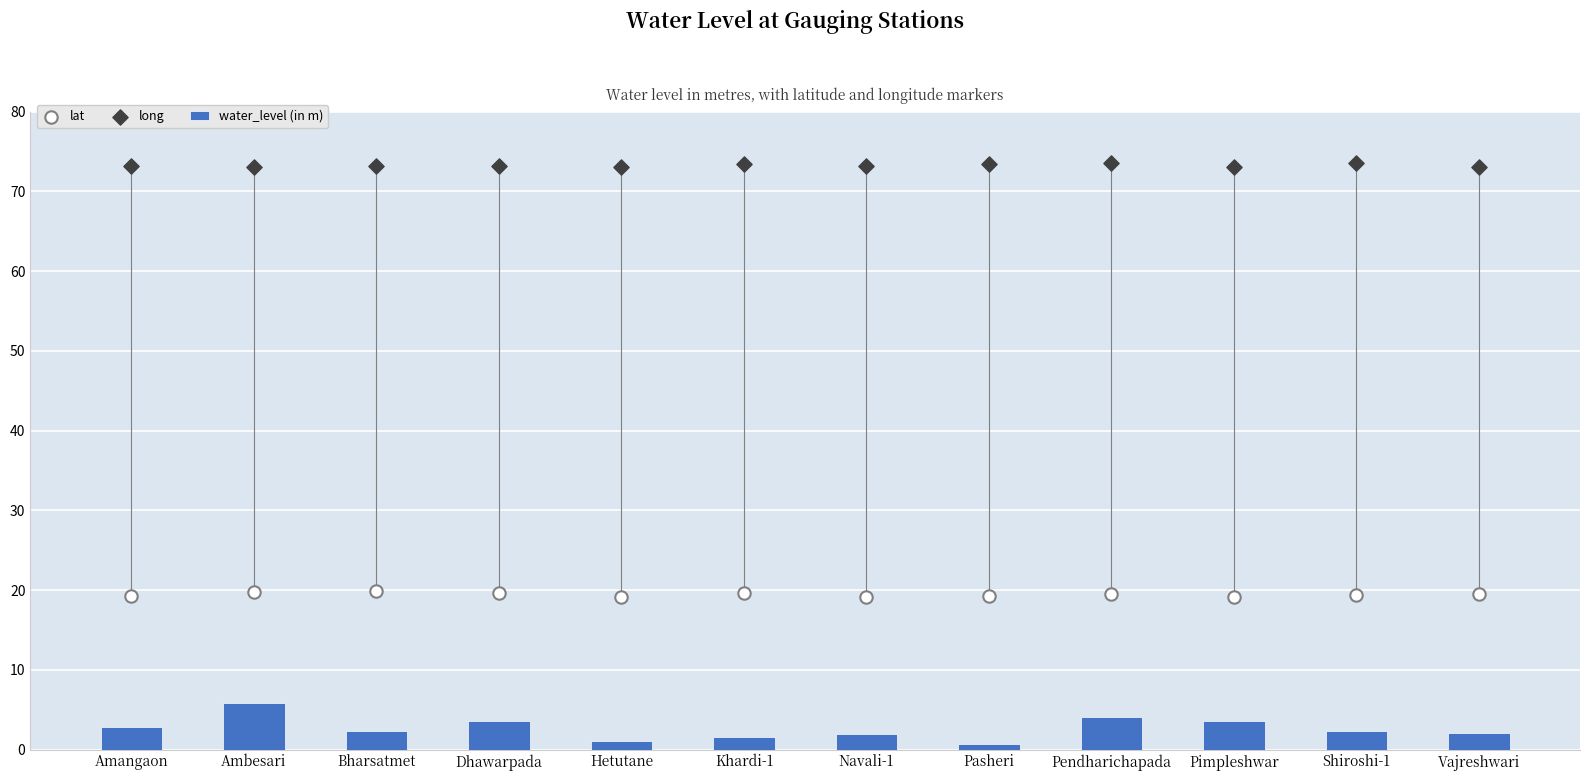

What is the total value across all series at Dhawarpada?

96.5